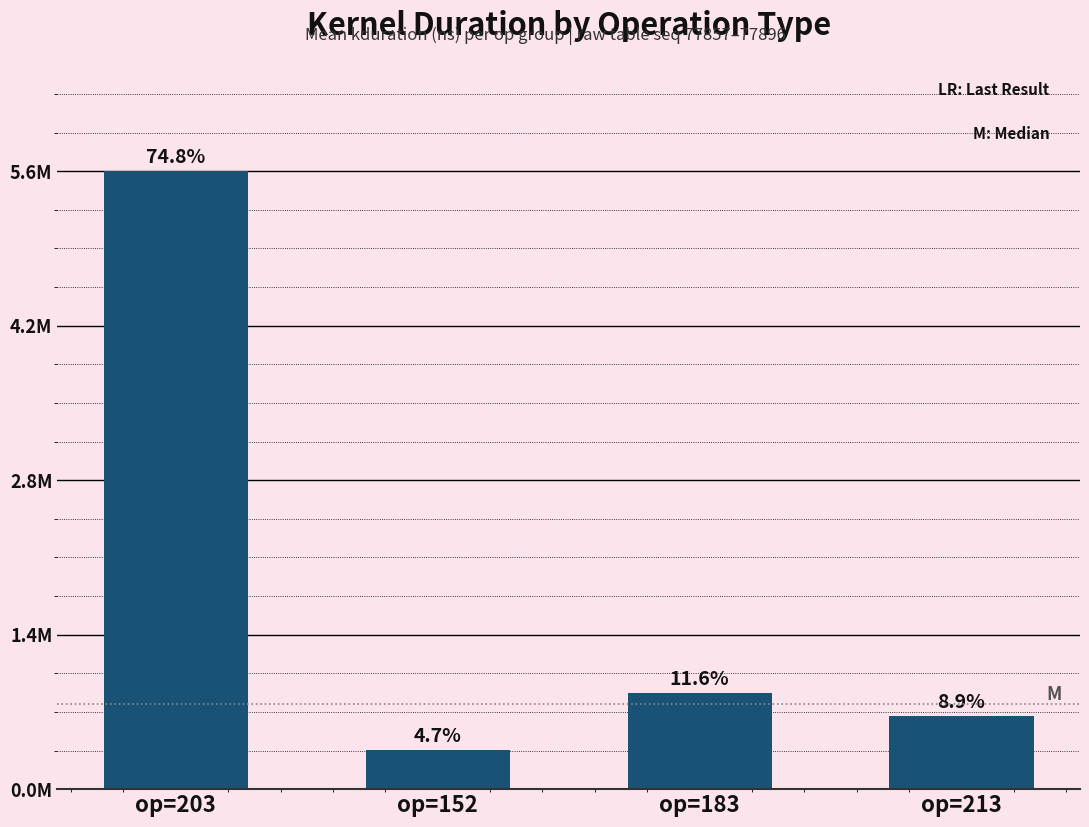

Does the chart contain any negative values?

No